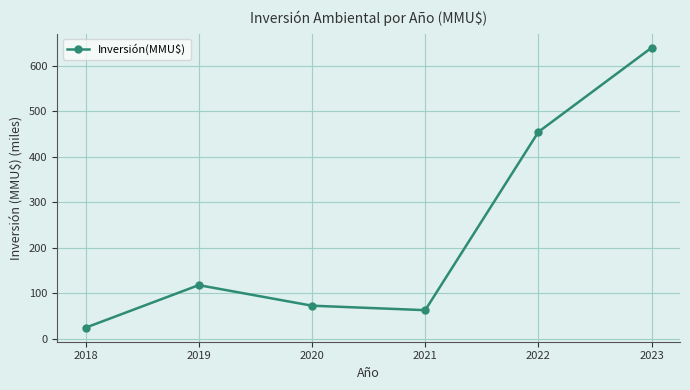

What is the average value?

229.0